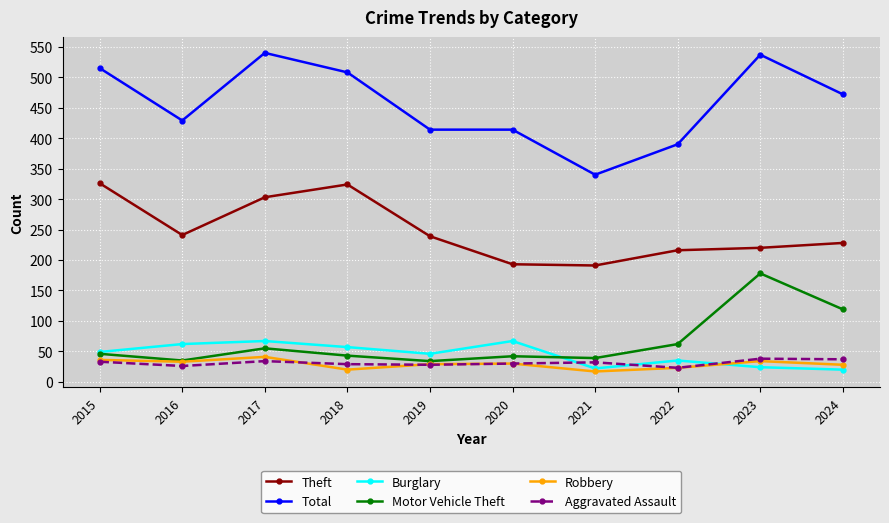

Is the value of Theft at 2024 greater than the value of Total at 2019?

No